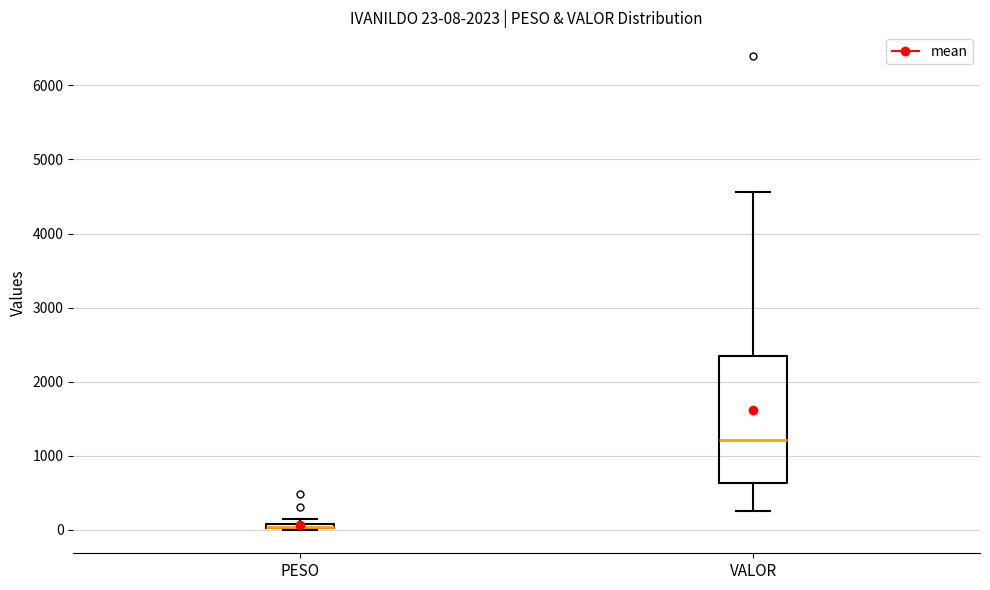

Which box is the tallest, from its lower edge to its upper edge?

VALOR